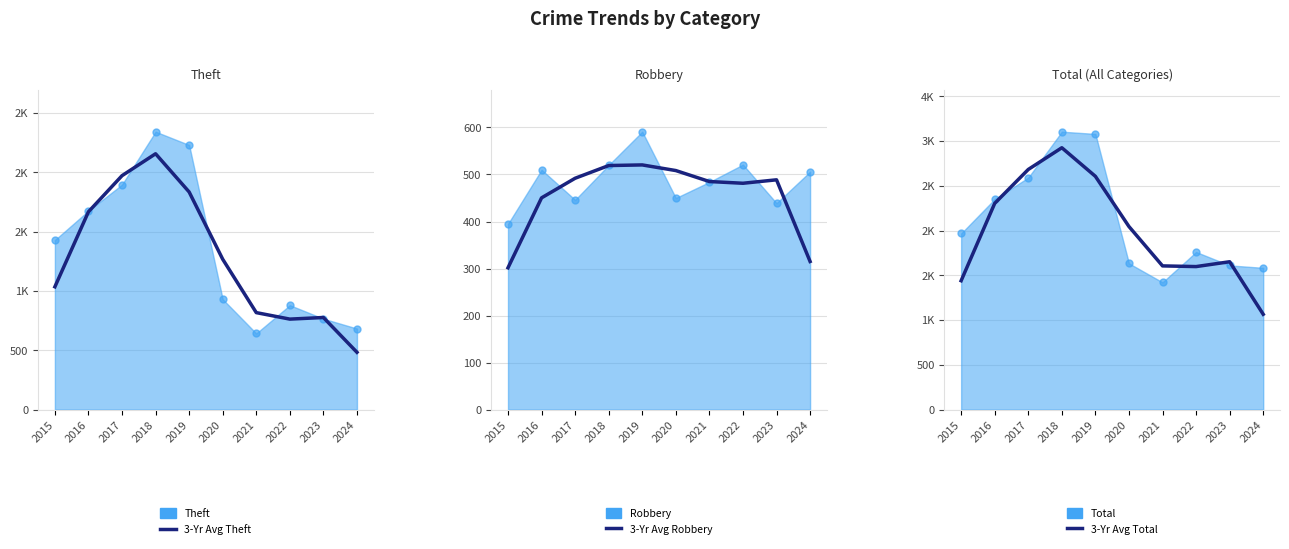

Rank the series at 2020 from lowest to highest value.

3-Yr Avg Robbery, 3-Yr Avg Theft, 3-Yr Avg Total